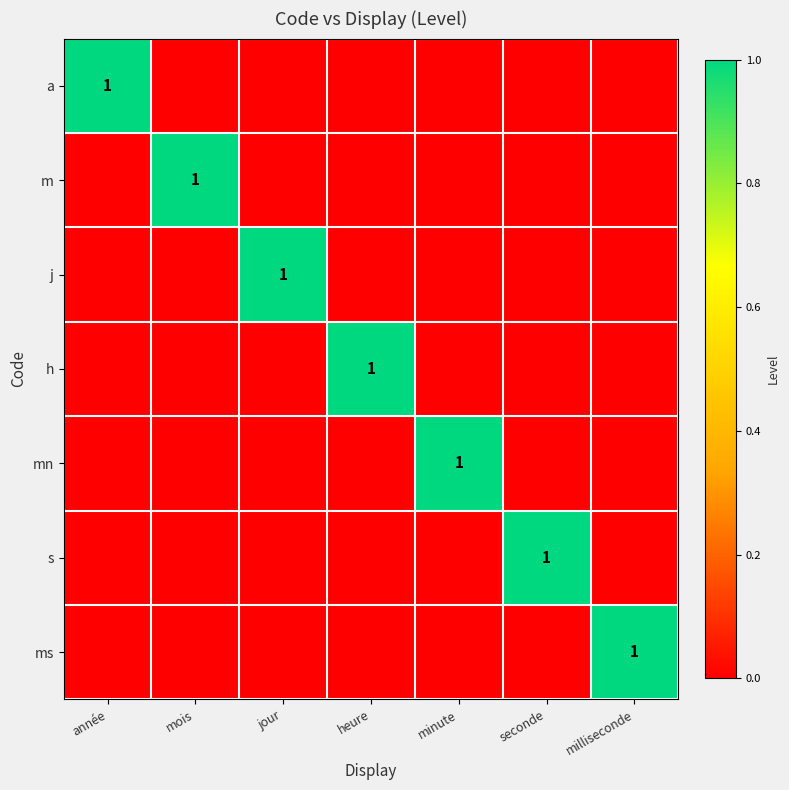

True or false: a has a value of 1 at année.

True